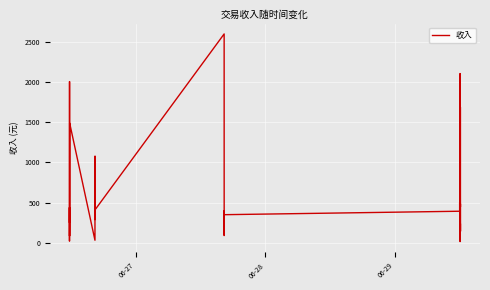

What is the difference between the maximum and minimum values?

2585